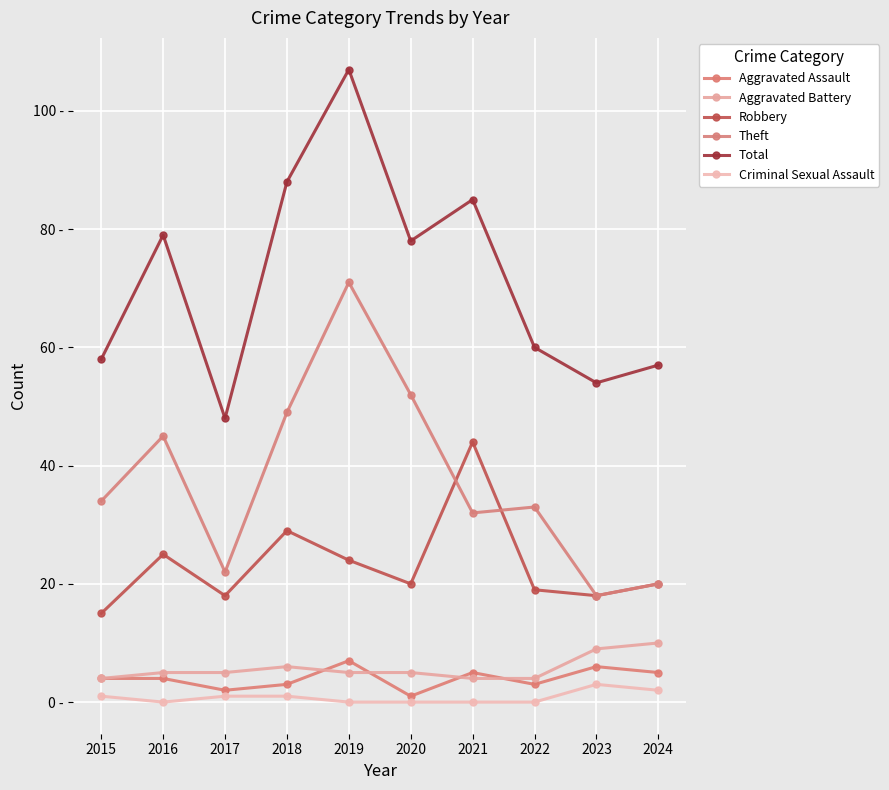

In Criminal Sexual Assault, how many points are higher than both neighbors (excluding endpoints)?

1